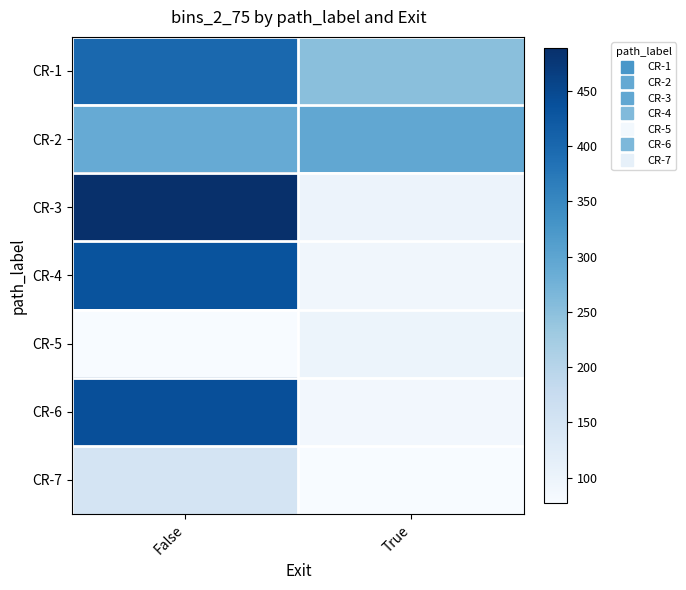

List the series in order of their peak value, lowest first.

CR-5, CR-7, CR-2, CR-1, CR-4, CR-6, CR-3